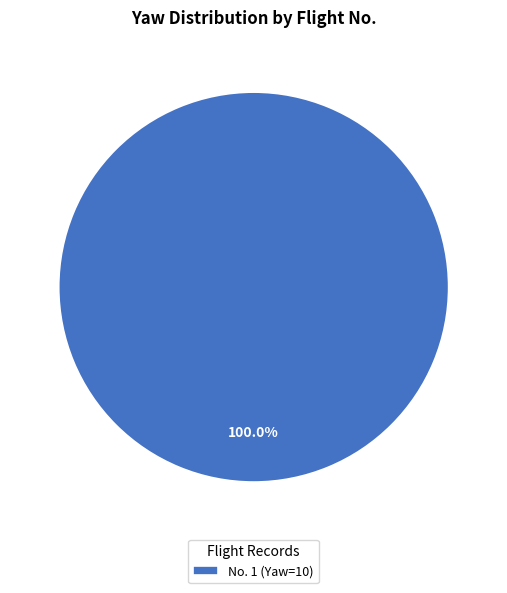

Is there any slice that represents more than half of the pie?

Yes